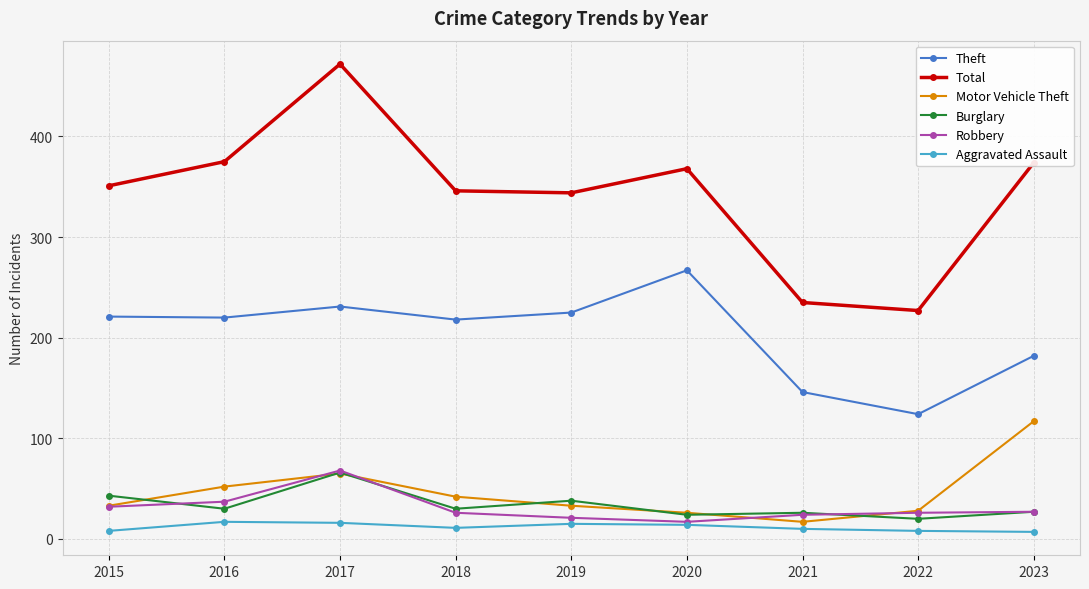

What is the total value across all series at 2016?

731